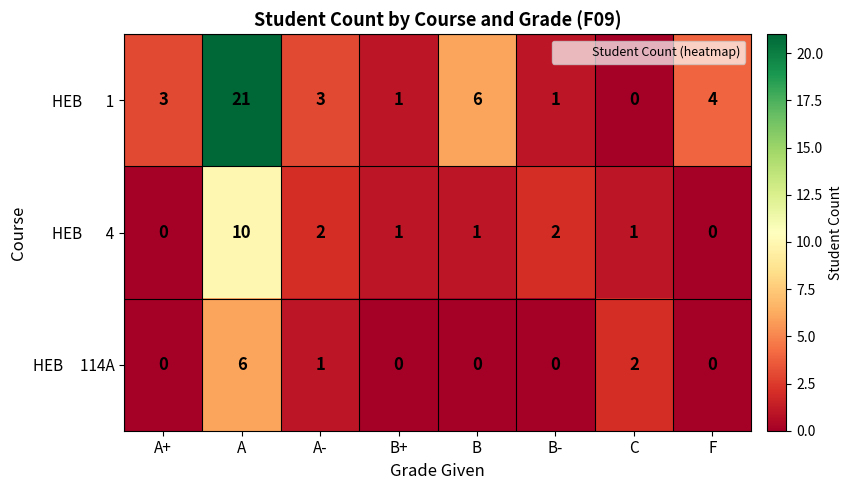

At which category is the sum across all series the highest?

A